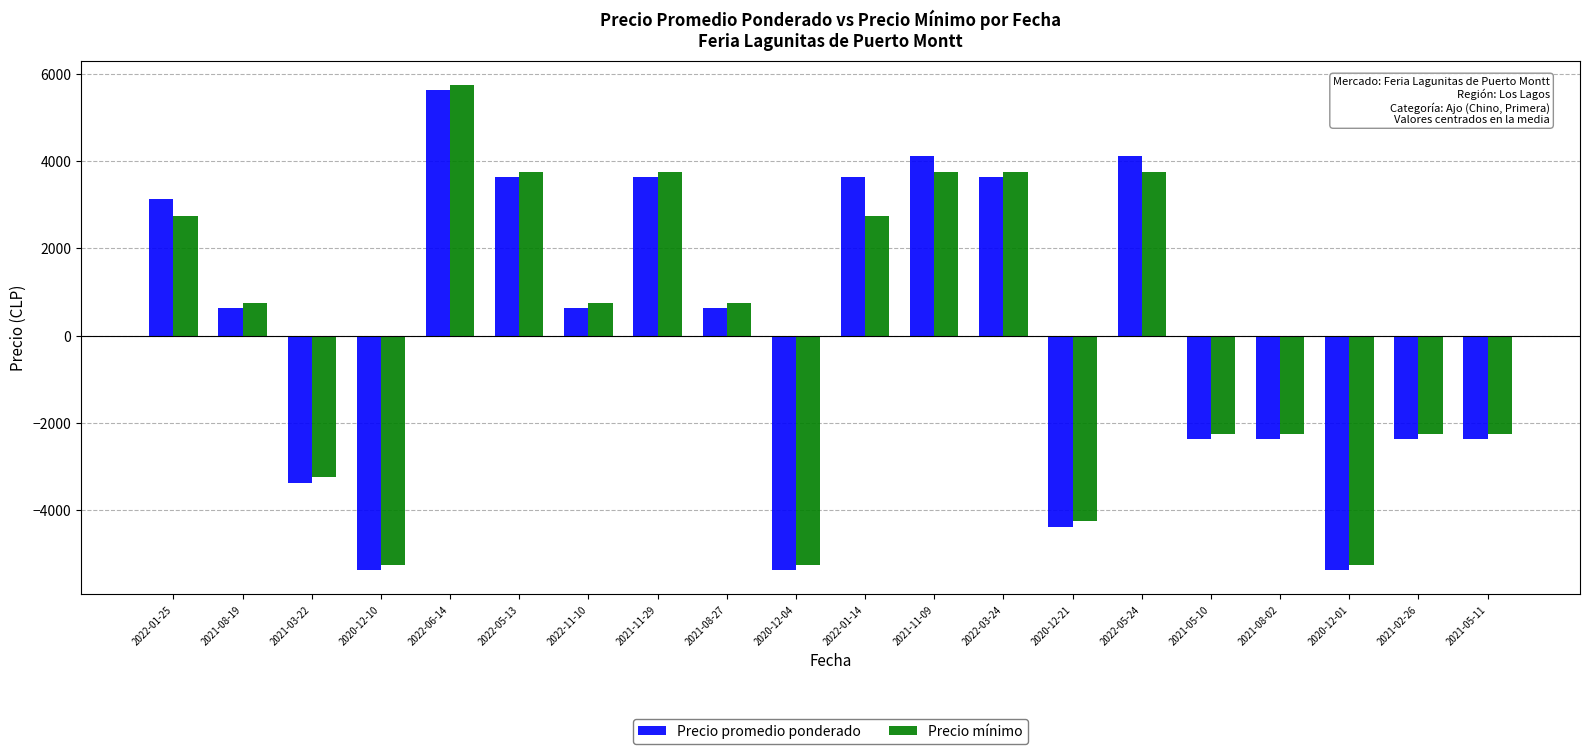

How many categories are shown in the chart?

20